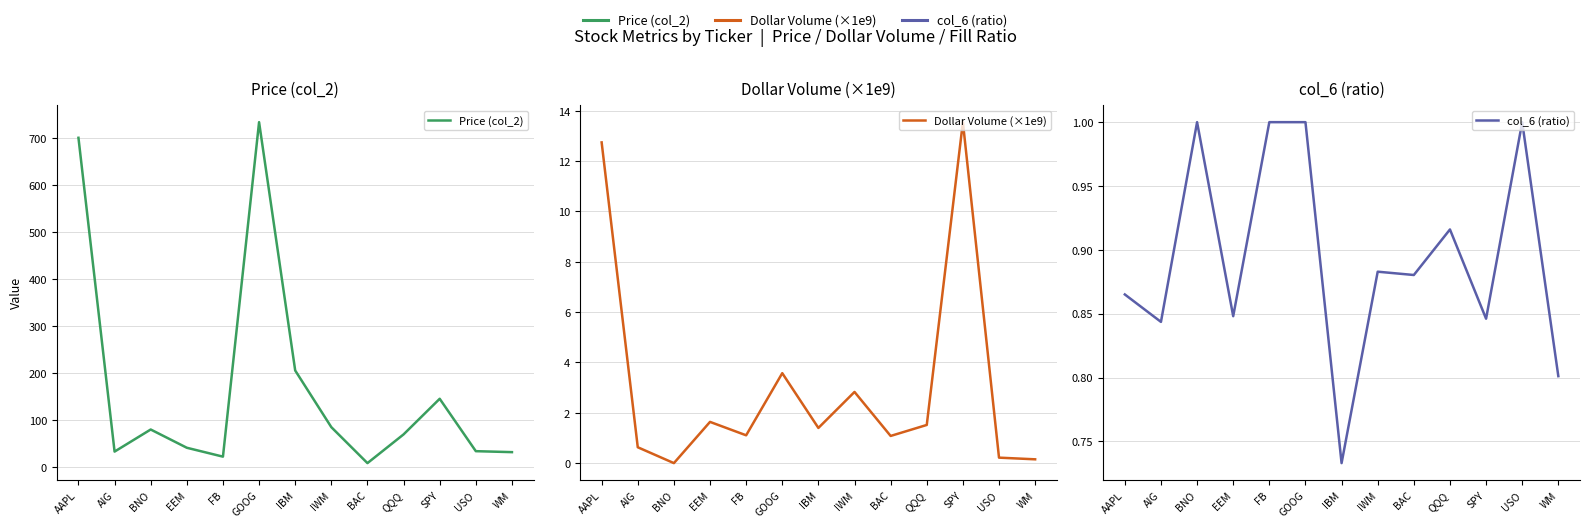

Between BNO and USO, which series saw the biggest shift?

Price (col_2)